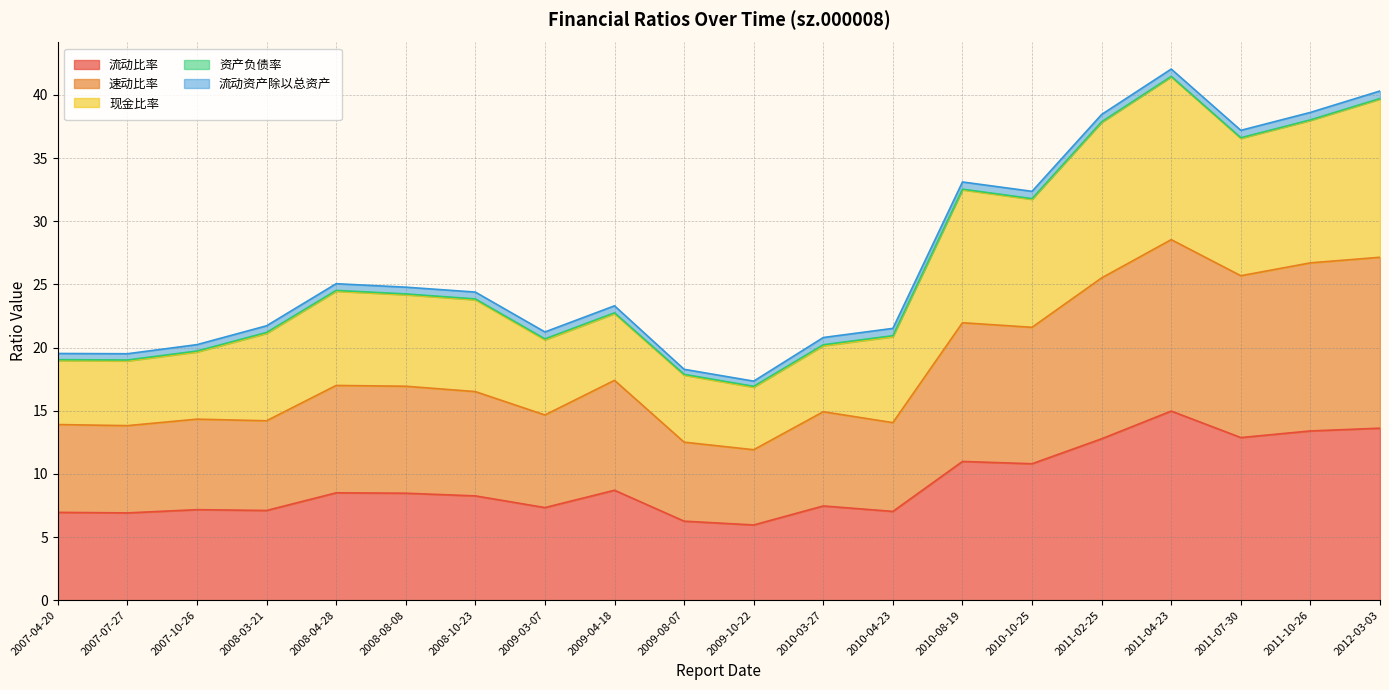

At how many categories does at least one series exceed 26?

7